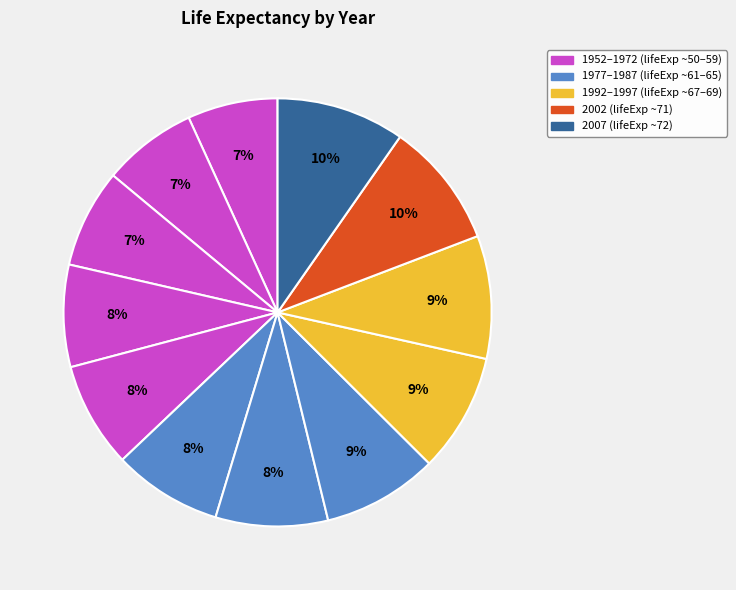

What is the largest slice in the pie chart?

2007